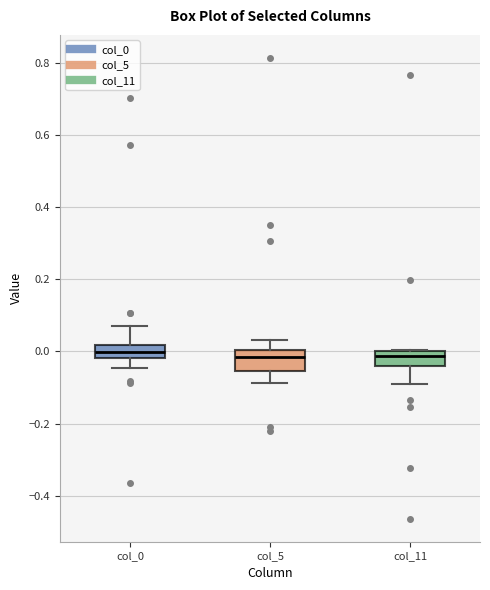

Where does the upper whisker of the box for col_5 end on the y-axis? The values are not printed on the chart, so give them approximately, as read against the axis.

0.04